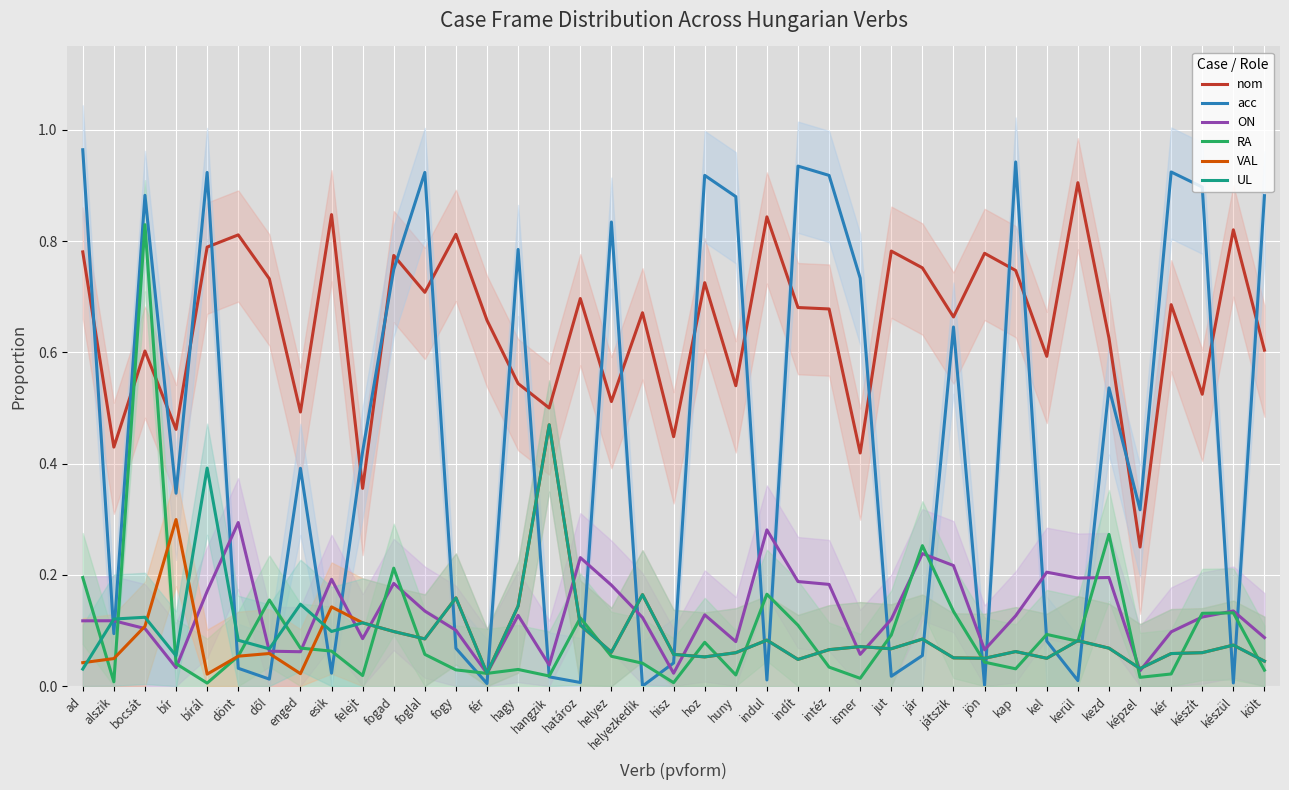

Between helyez and foglal, which is larger?

foglal